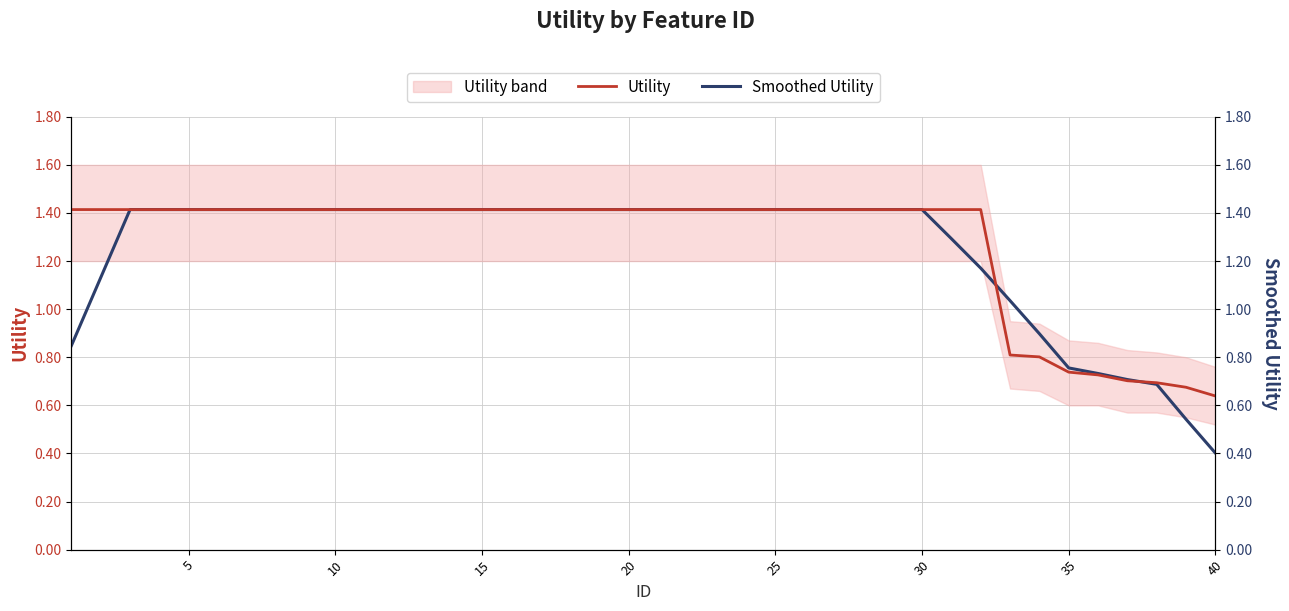

What is the value of the Smoothed Utility point at the 15th from the left?

1.4